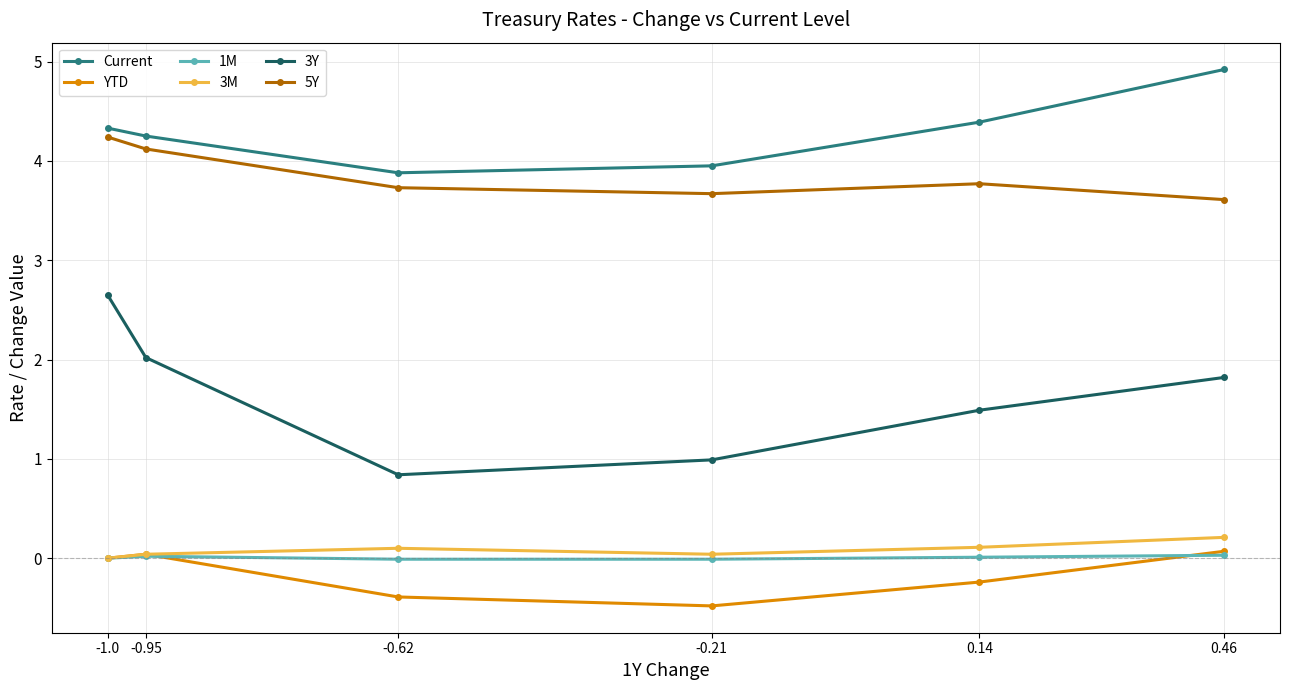

In 5Y, how many points are lower than both neighbors (excluding endpoints)?

1